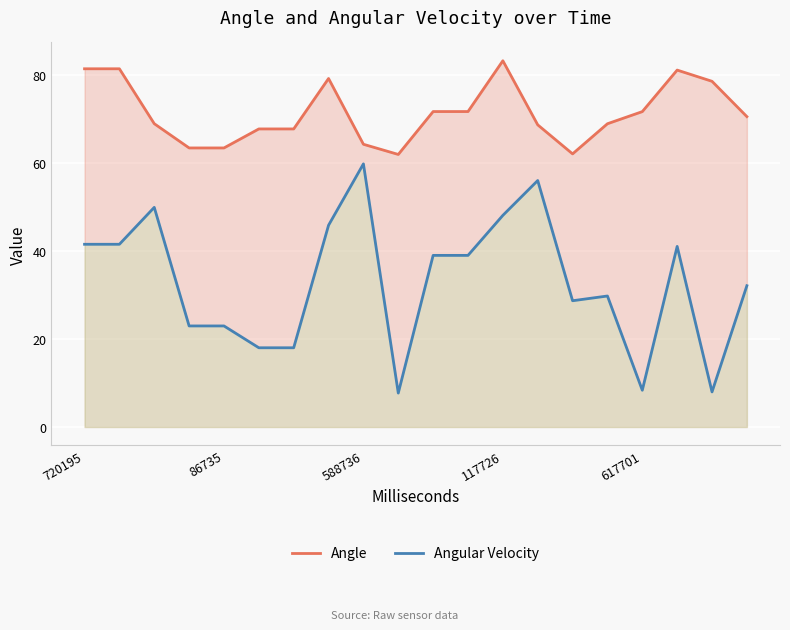

How many lines are shown in the chart?

2